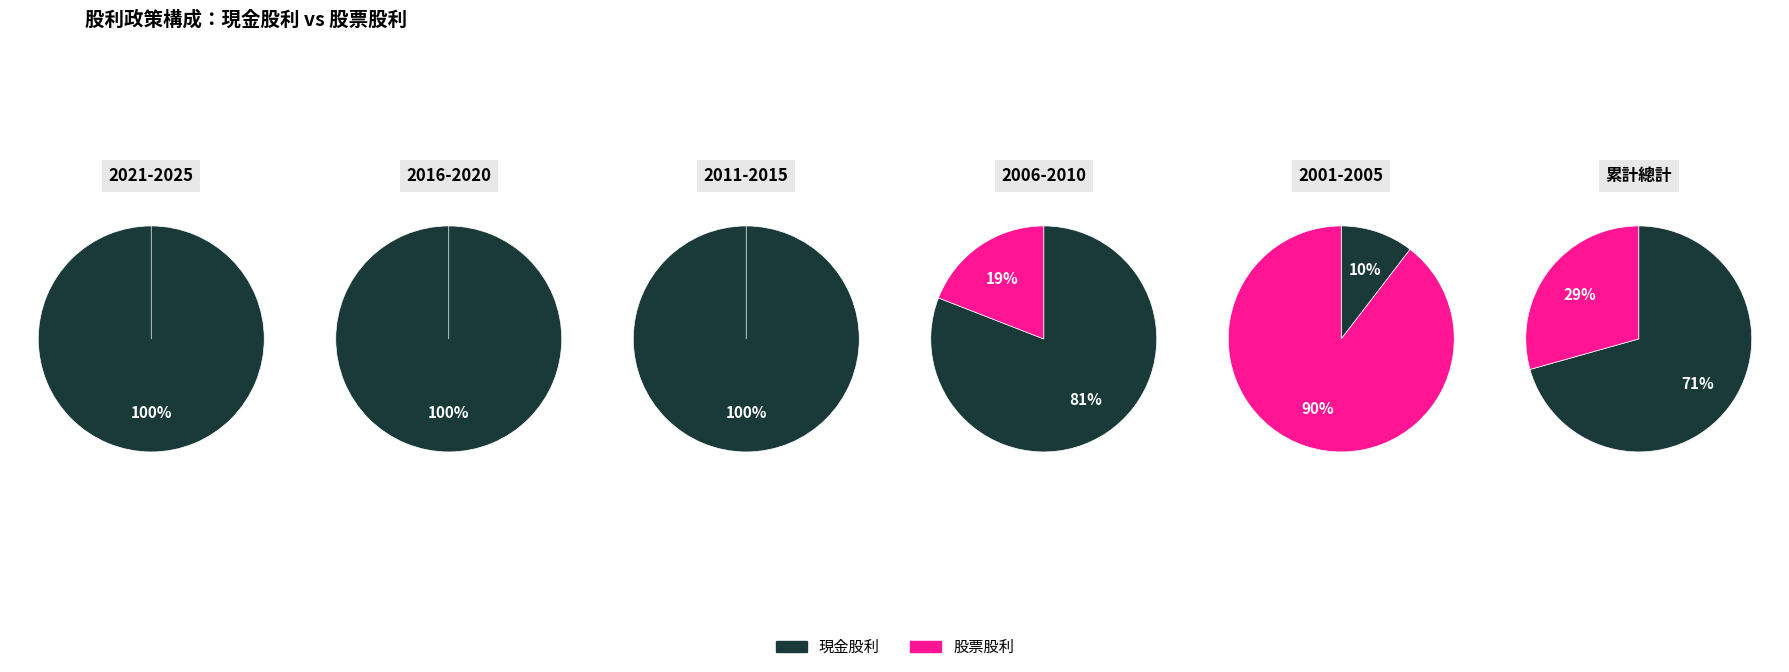

The 2024 slice represents 8% of the pie. True or false?

False